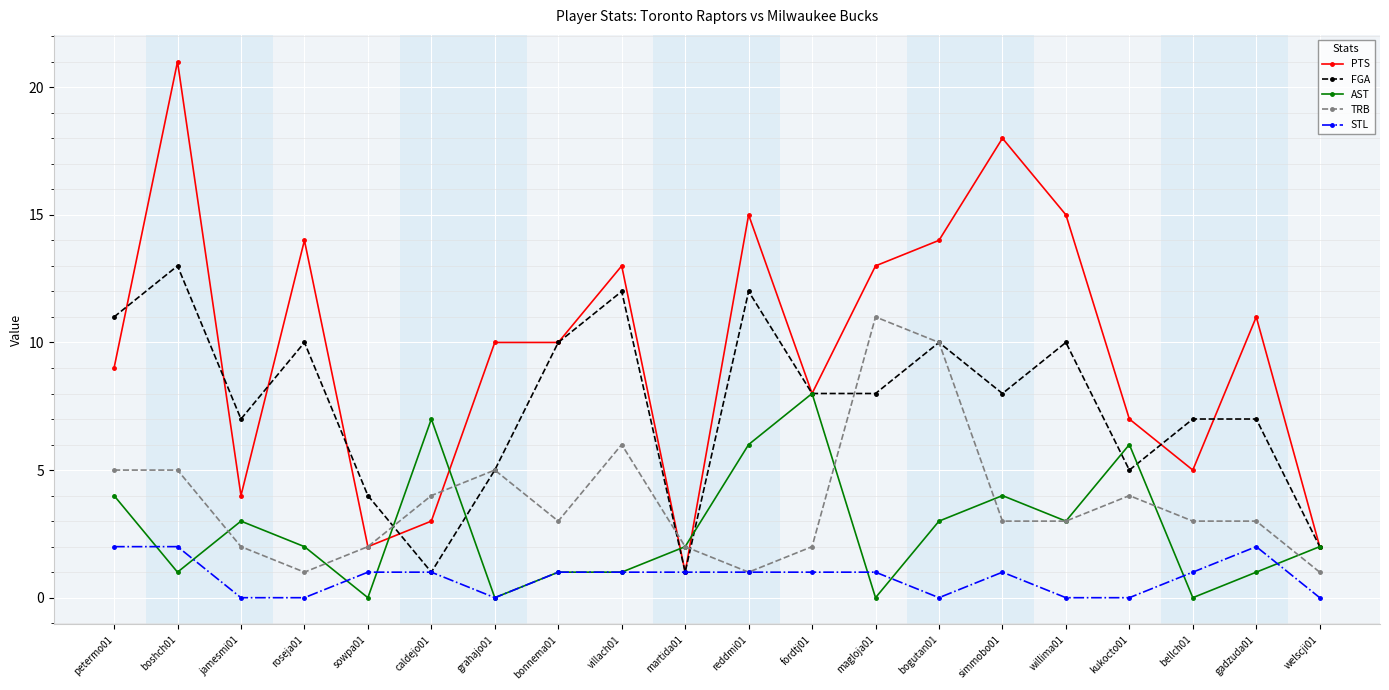

At how many categories does at least one series exceed 1?

20